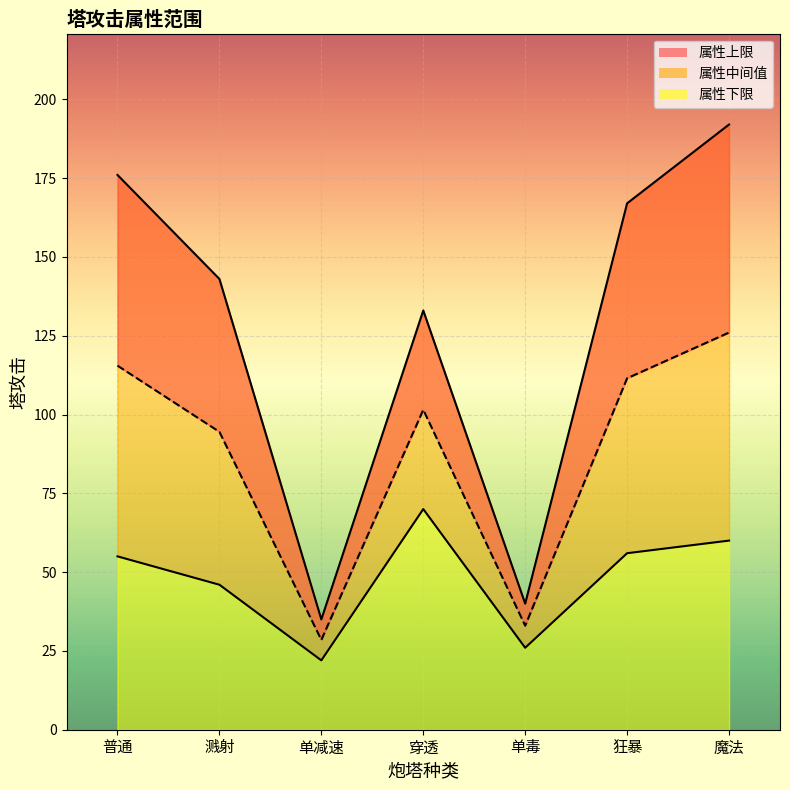

What is the smallest value displayed?

22.0